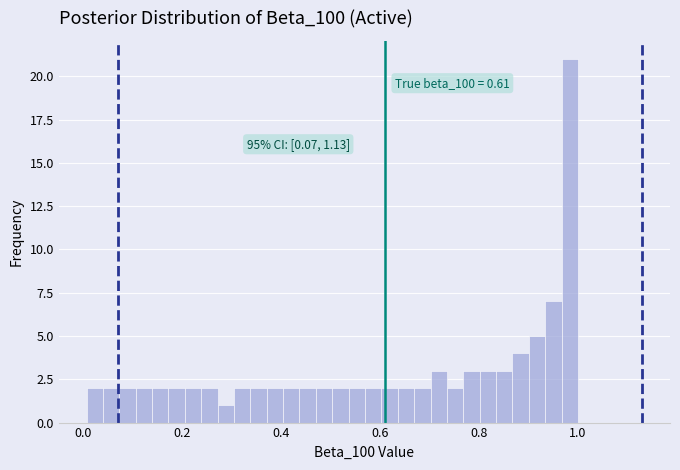

Around what value on the x-axis is the tallest bar? Give the approximate position of its centre, as read against the axis.

0.98